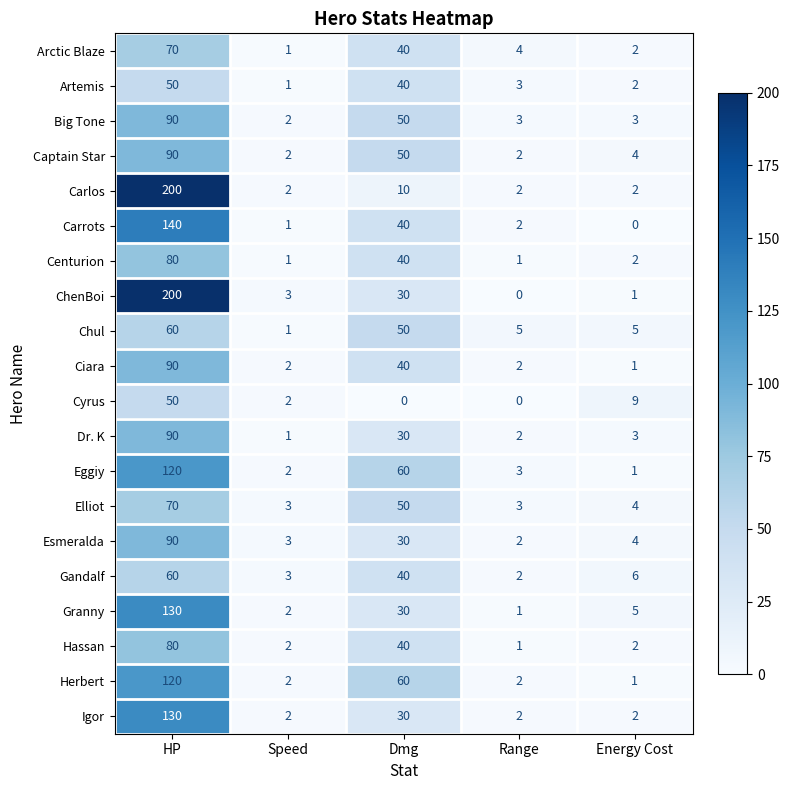

What is the sum of all Carrots values?

183